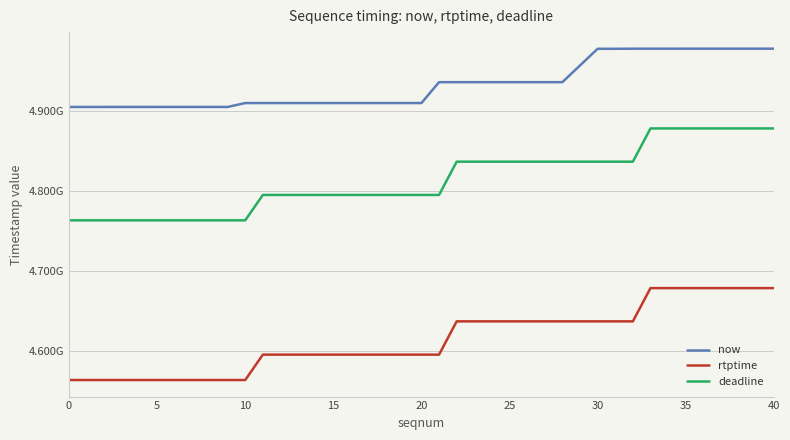

What is the value of the deadline point at the 9th from the left?

4763133333